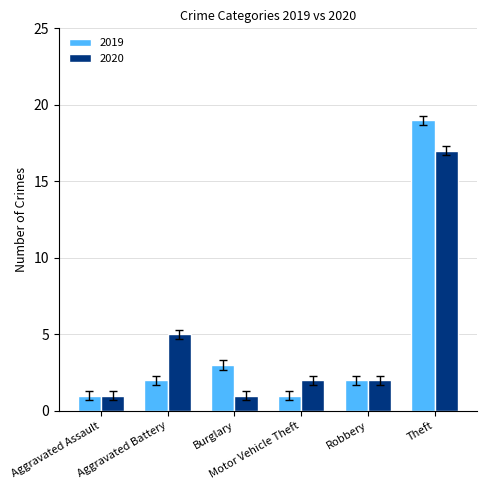

What is the maximum value shown in the chart?

19